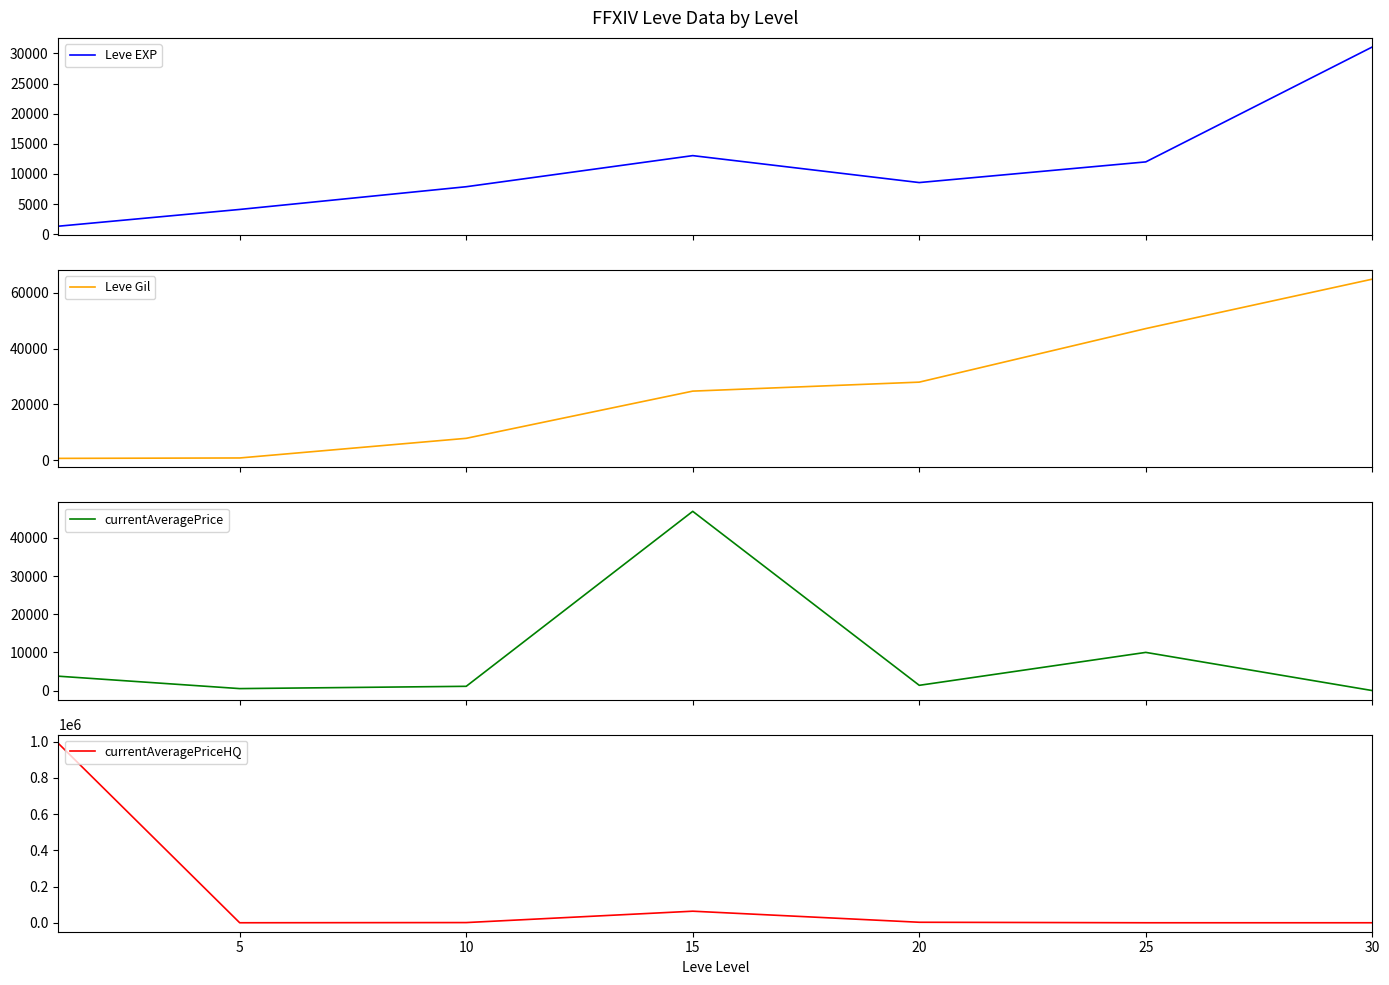

Rank the series at 15 from lowest to highest value.

Leve EXP, Leve Gil, currentAveragePrice, currentAveragePriceHQ